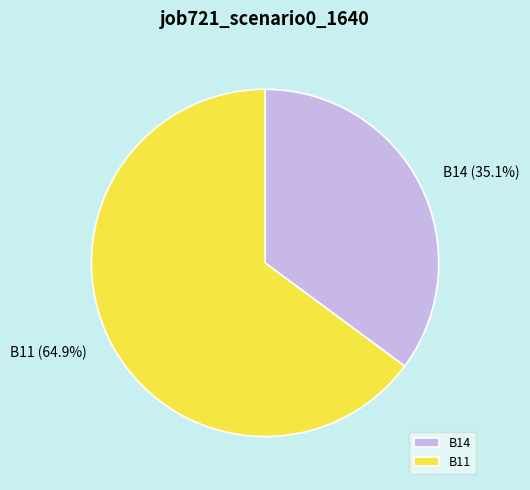

Which category has the biggest portion of the pie?

B11